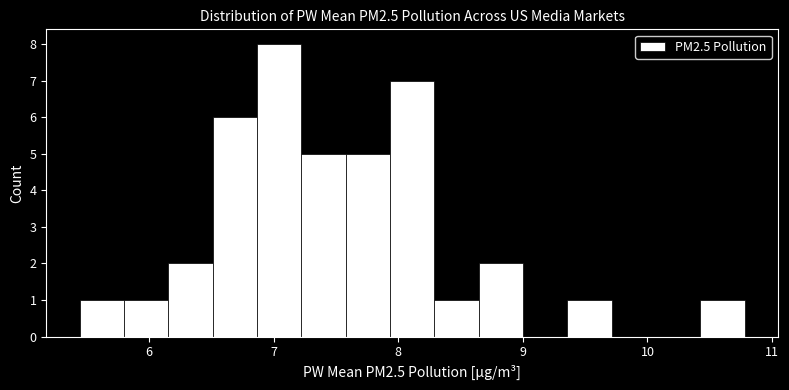

Read against the x-axis, roughly where is the centre of the tallest bar?

7.0